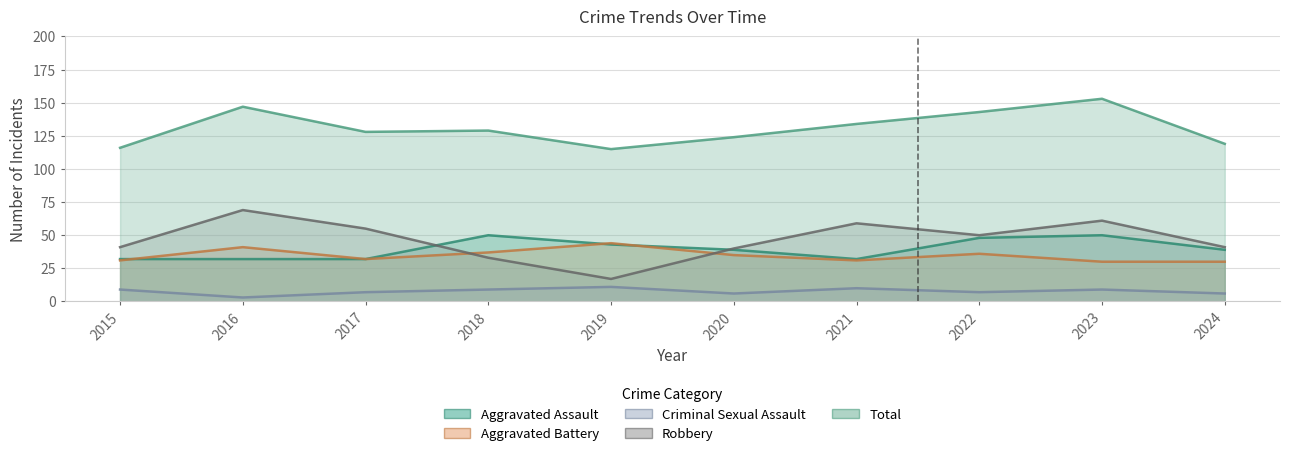

Which series has the largest total across all categories?

Total